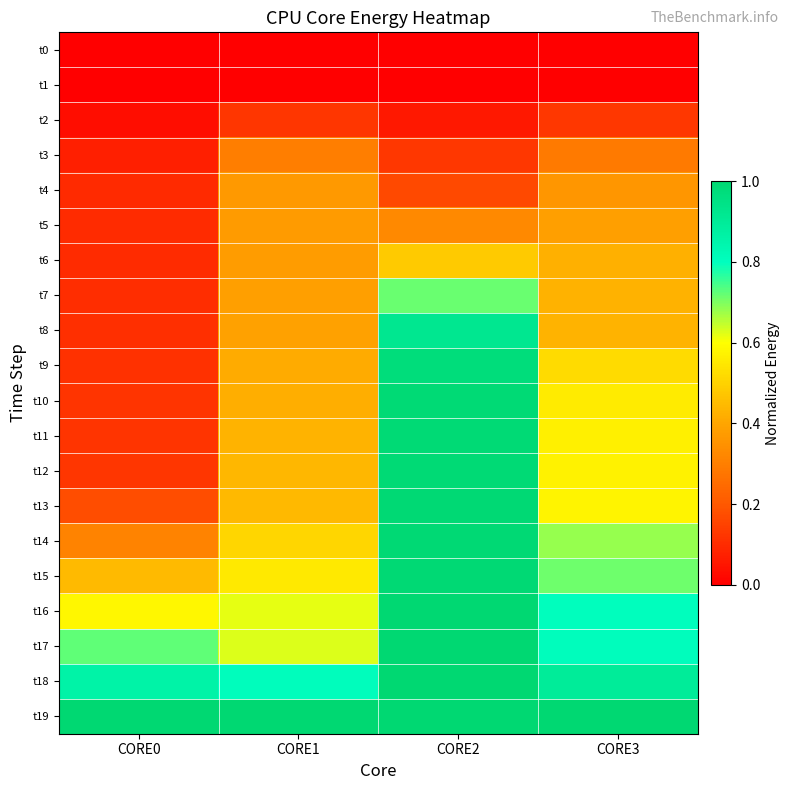

Which has a higher value, CORE0 or CORE2?

CORE0